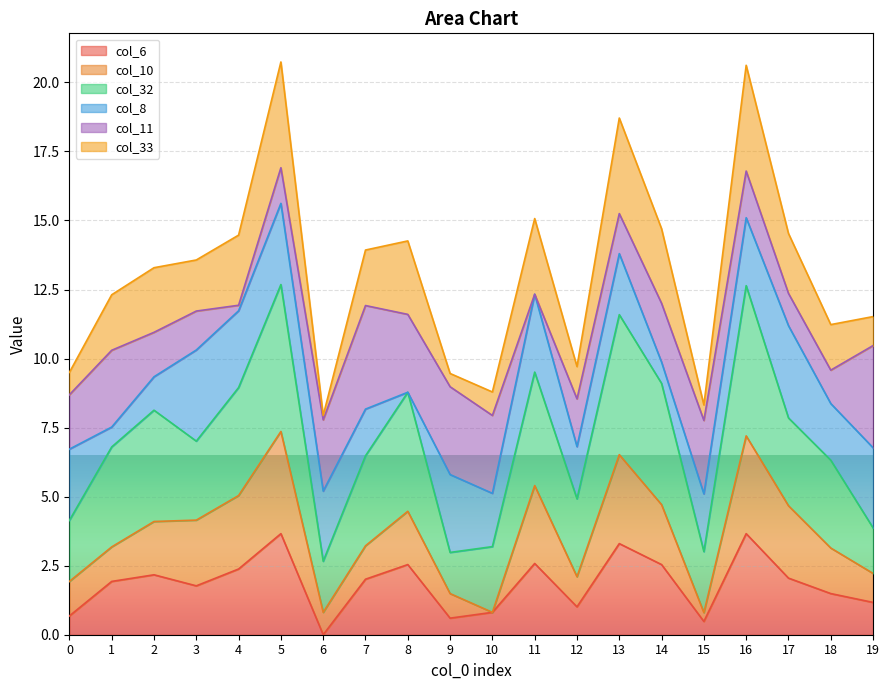

What is the difference between the col_33 values at 14 and 8?

0.3